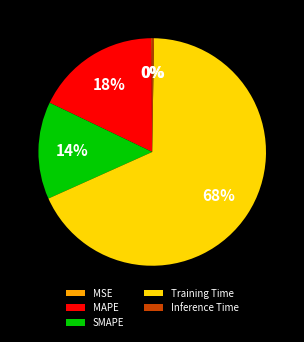

To the nearest percent, what is the average slice percentage?

20%